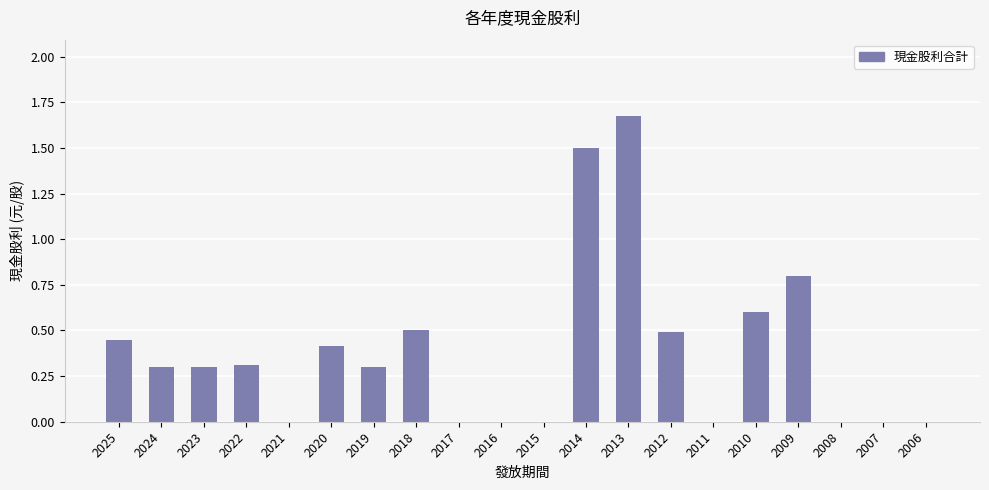

How many distinct data groups are displayed?

1